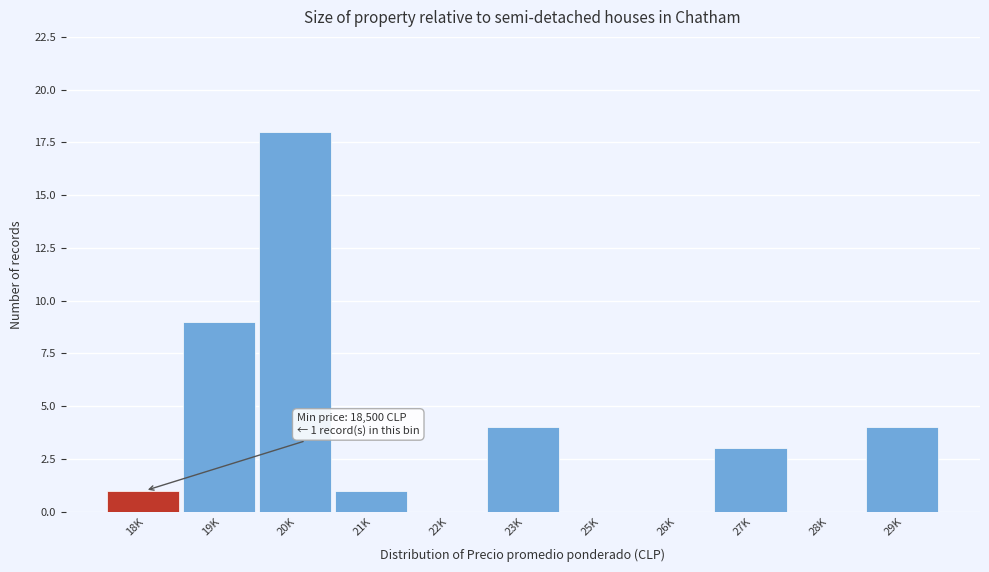

Reading left to right, transcribe all the data shown in this chart.

18K=1	19K=9	20K=18	21K=1	22K=0	23K=4	25K=0	26K=0	27K=3	28K=0	29K=4